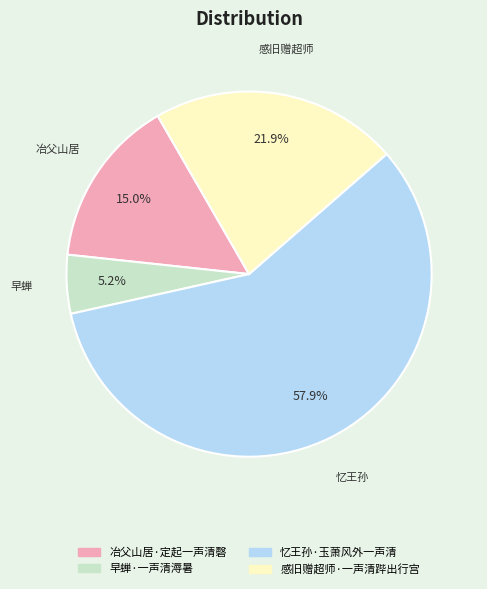

What is the total percentage of 早蝉·一声清溽暑 and 感旧赠超师·一声清跸出行宫?

27.1%